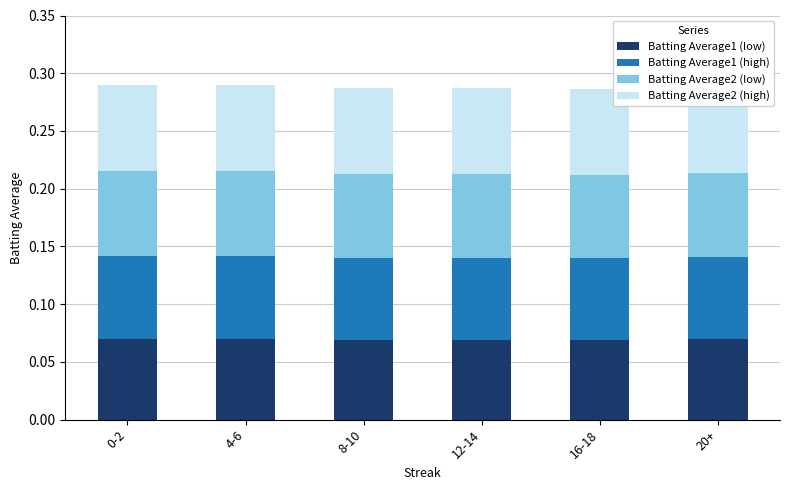

At how many categories does at least one series exceed 0?

6